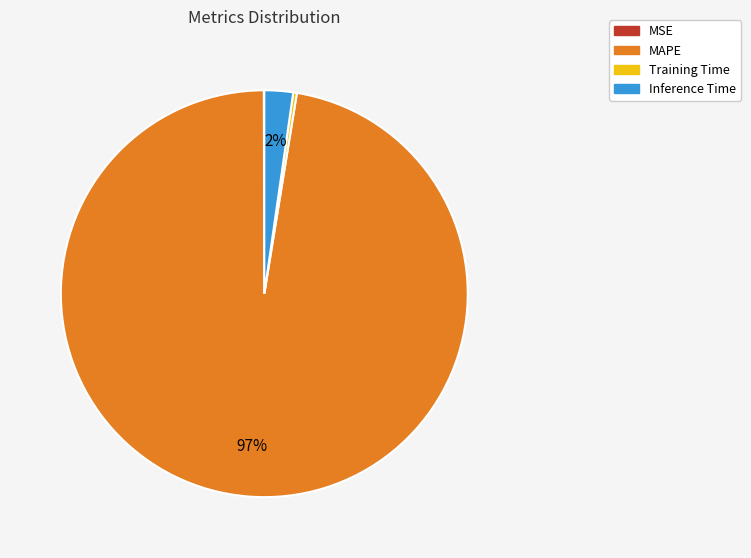

To the nearest percent, what is the combined percentage of Inference Time and MAPE?

100%